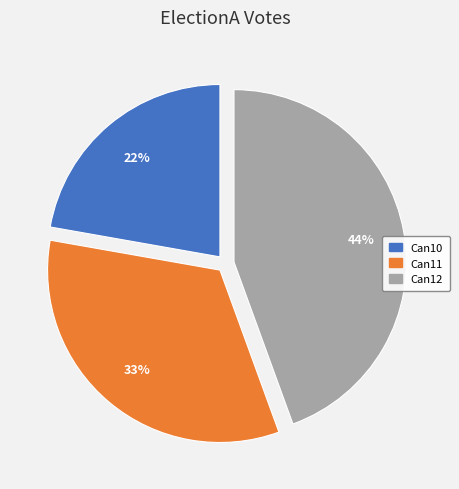

Which category has the biggest portion of the pie?

Can12